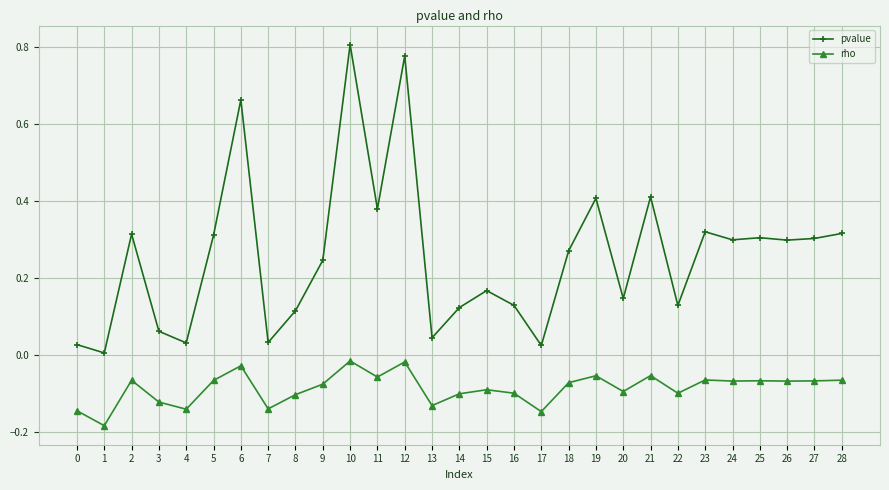

Which series changed the most between 6 and 19?

pvalue